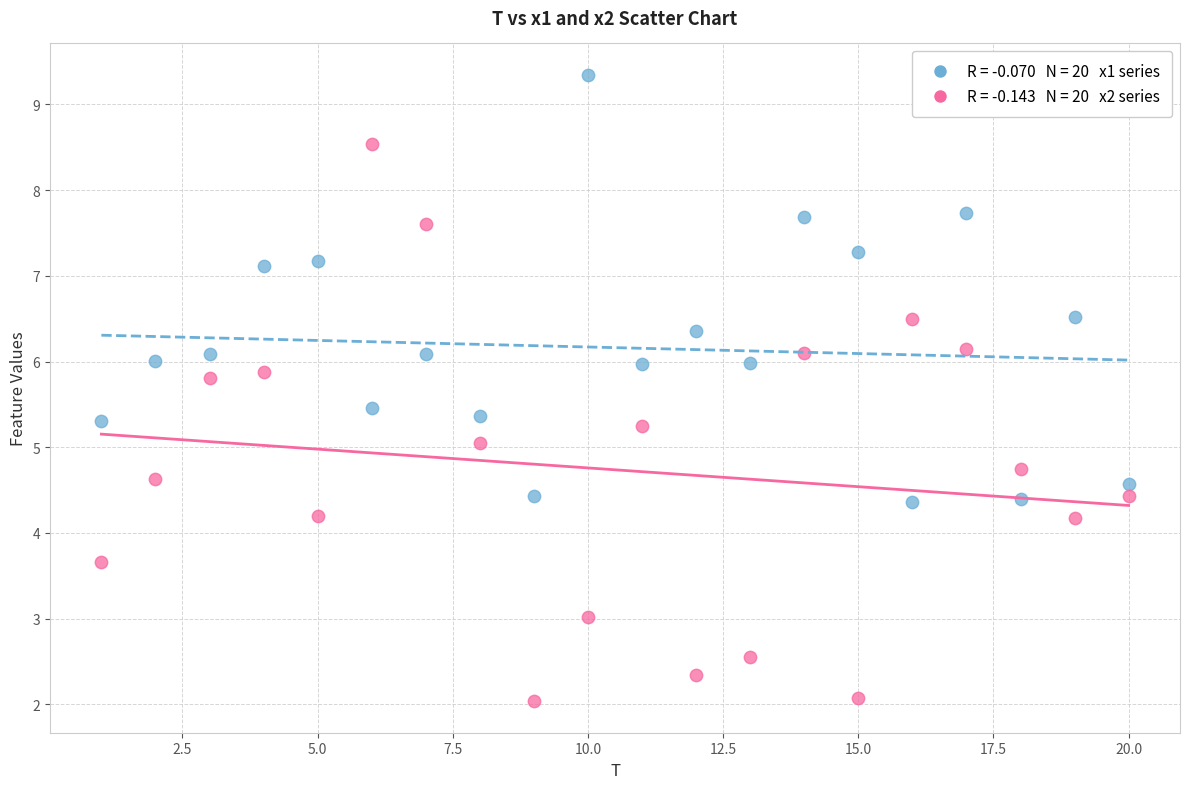

Across all data points, what is the range of X values (max minus min)?

19.0